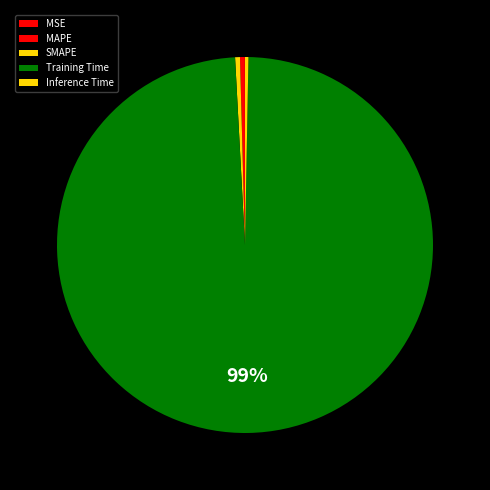

Rank the categories by value from highest to lowest.

Training Time, MAPE, SMAPE, Inference Time, MSE